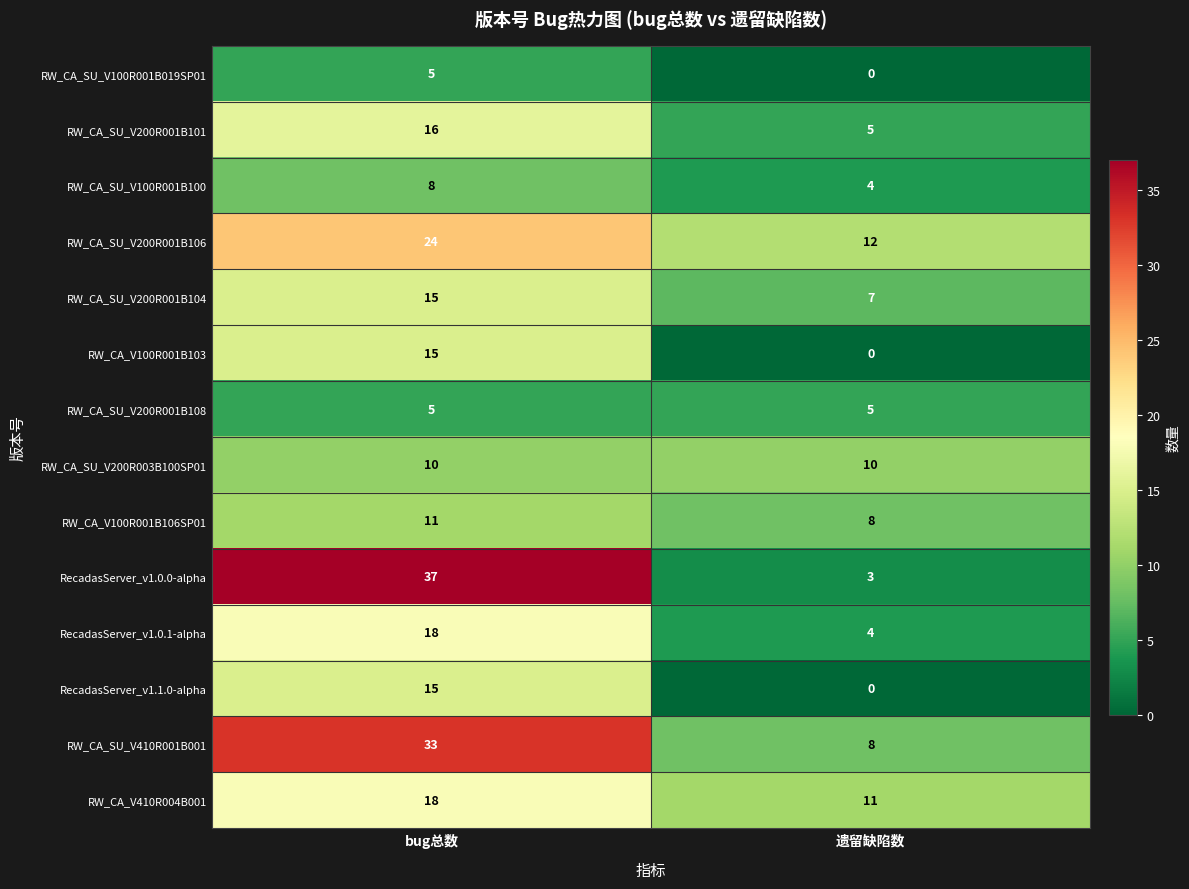

The RW_CA_SU_V200R001B108 series shows 7 at 遗留缺陷数. True or false?

False